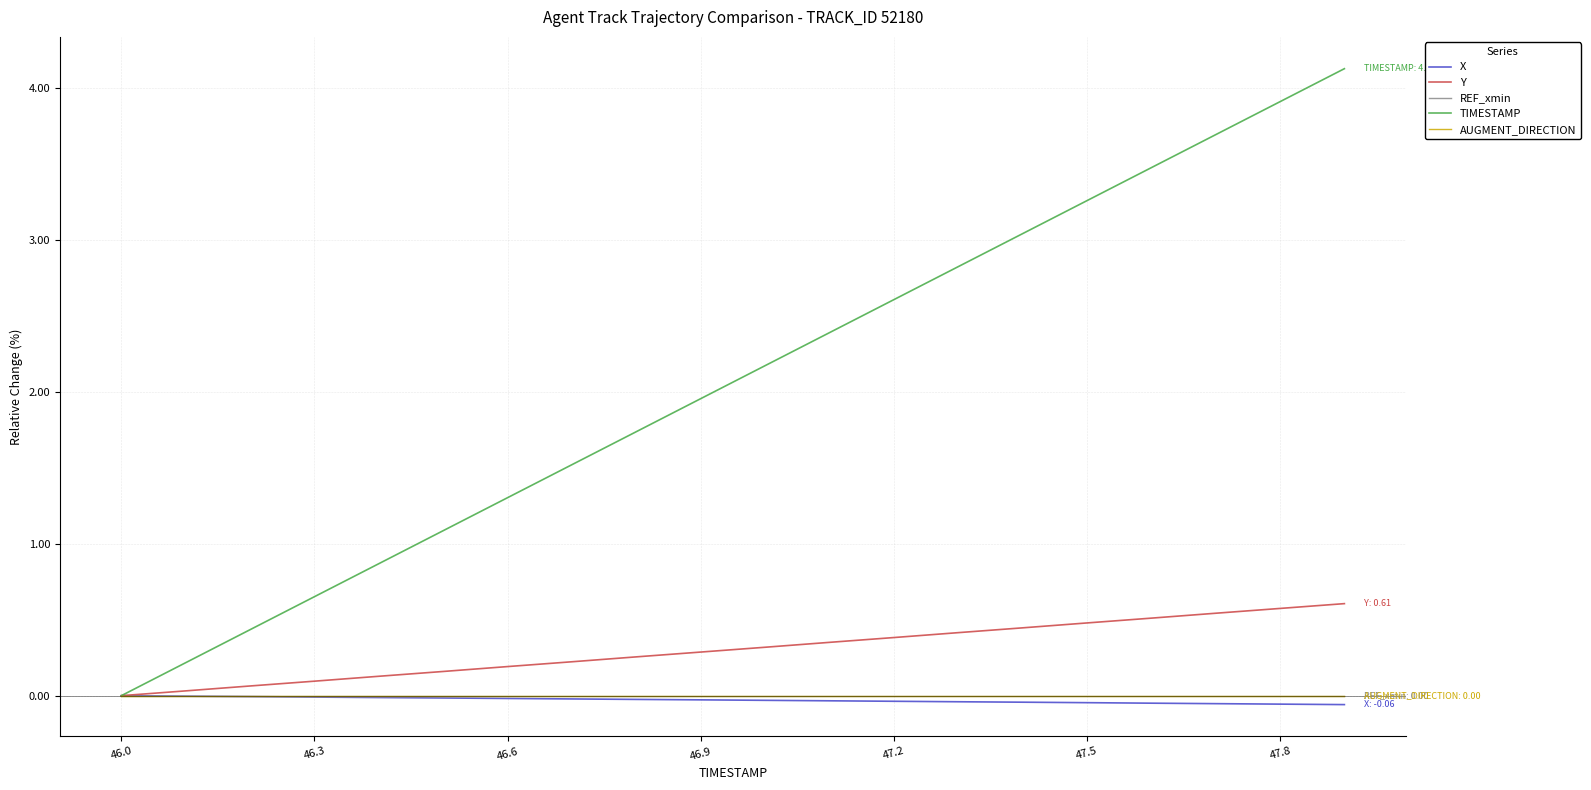

True or false: TIMESTAMP and X intersect in this chart.

False